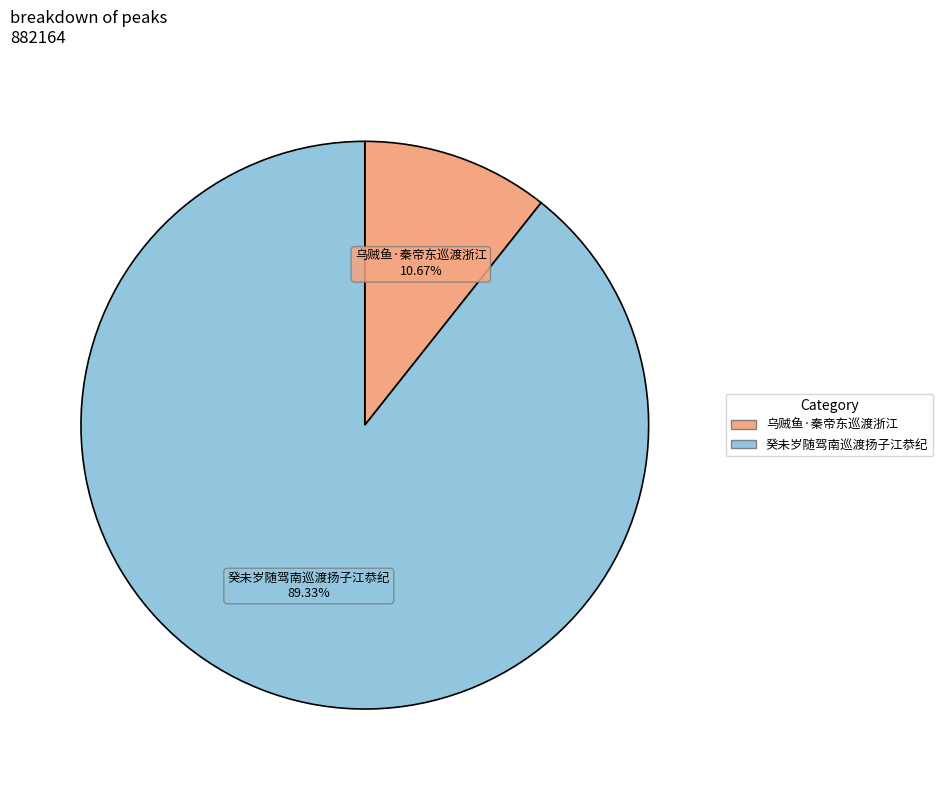

To the nearest percent, what percentage of the pie is 乌贼鱼·秦帝东巡渡浙江?

11%